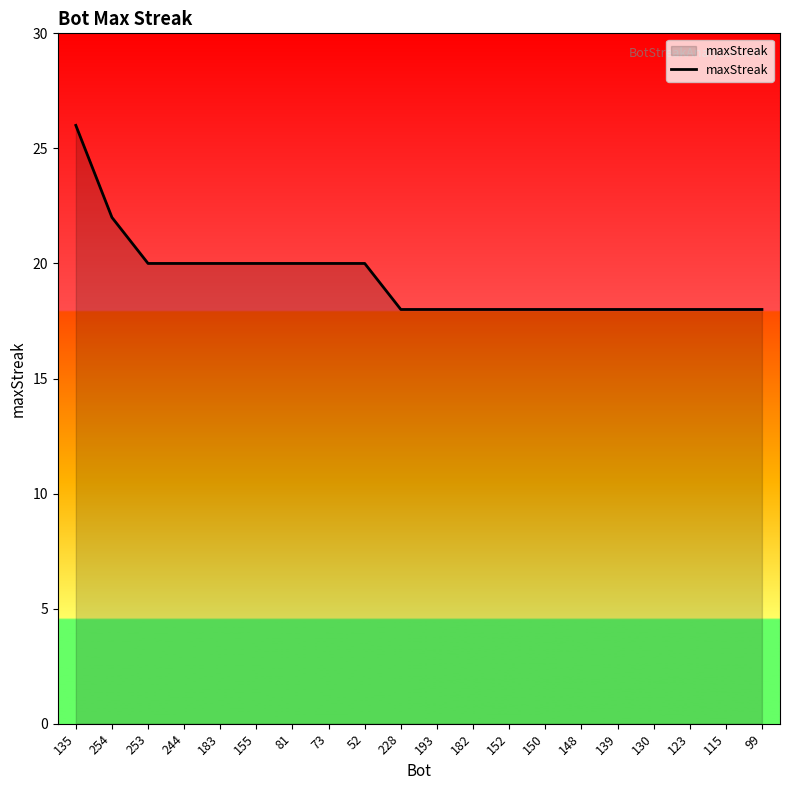

What position from the left is 115?

19